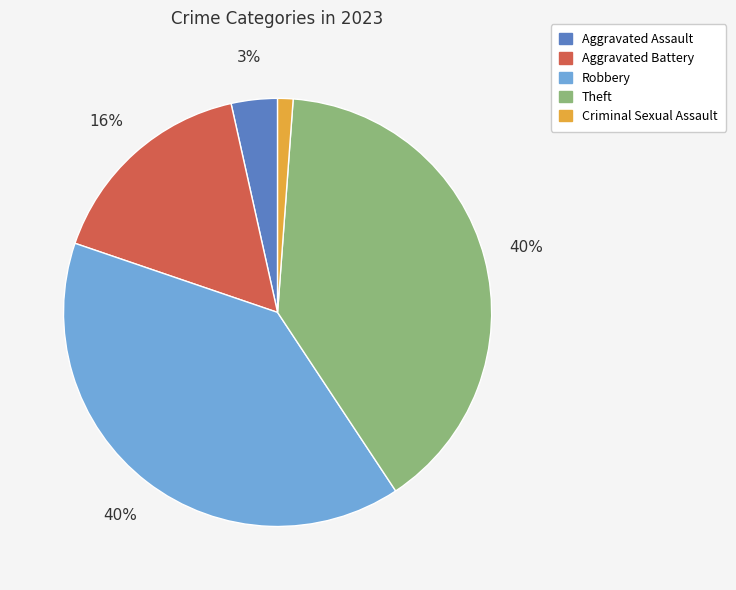

To the nearest percent, what is the average slice percentage?

20%